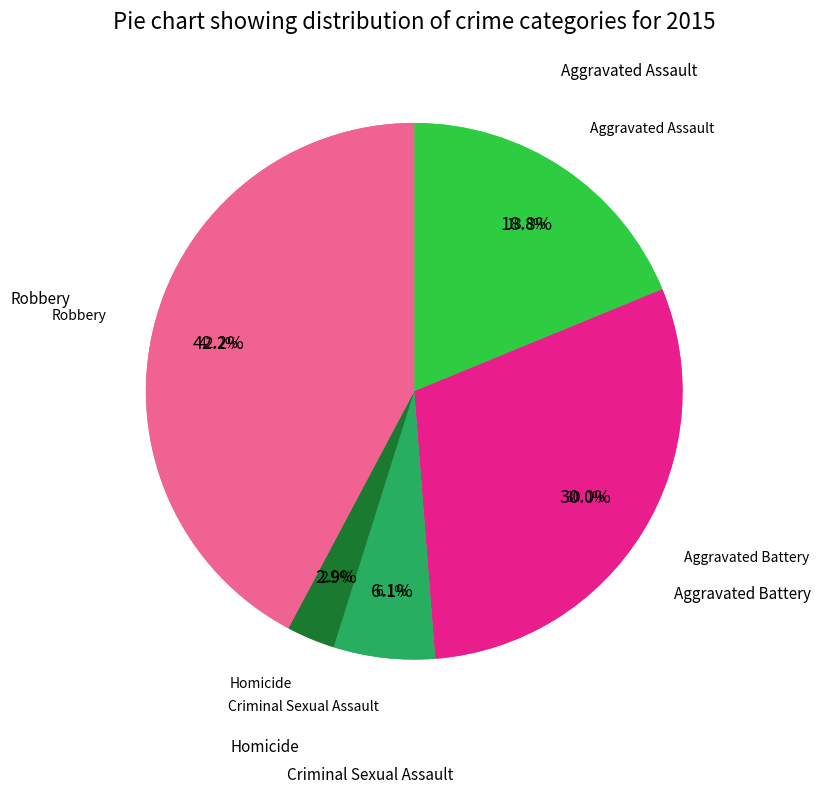

How many slices are in this pie chart?

5